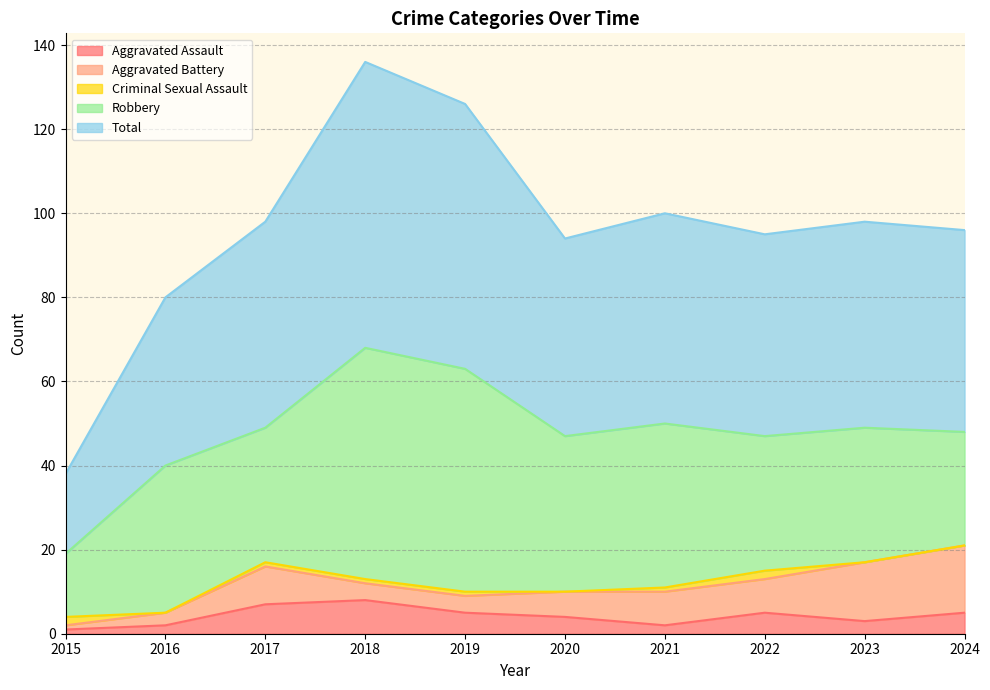

In Robbery, how many points are lower than both neighbors (excluding endpoints)?

2